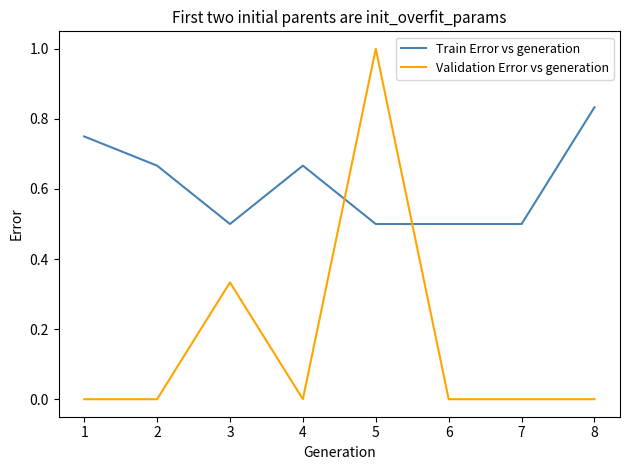

What is the total value across all series at 5?

1.5